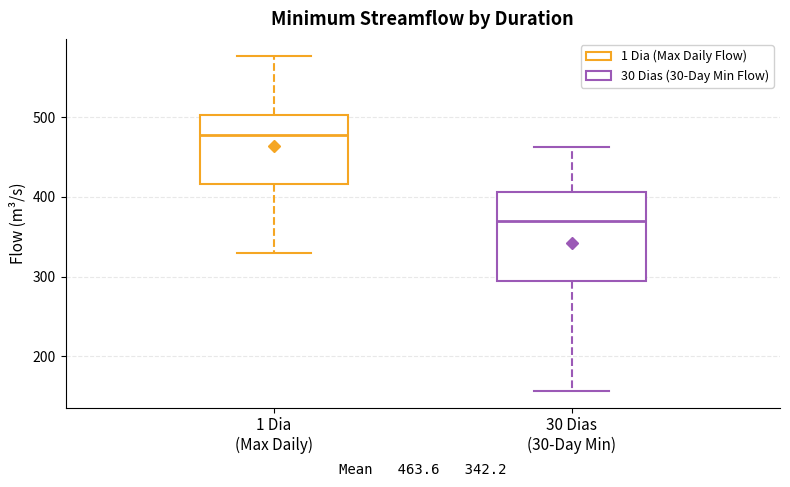

Which box's median line is the highest?

1 Dia (Max Daily)